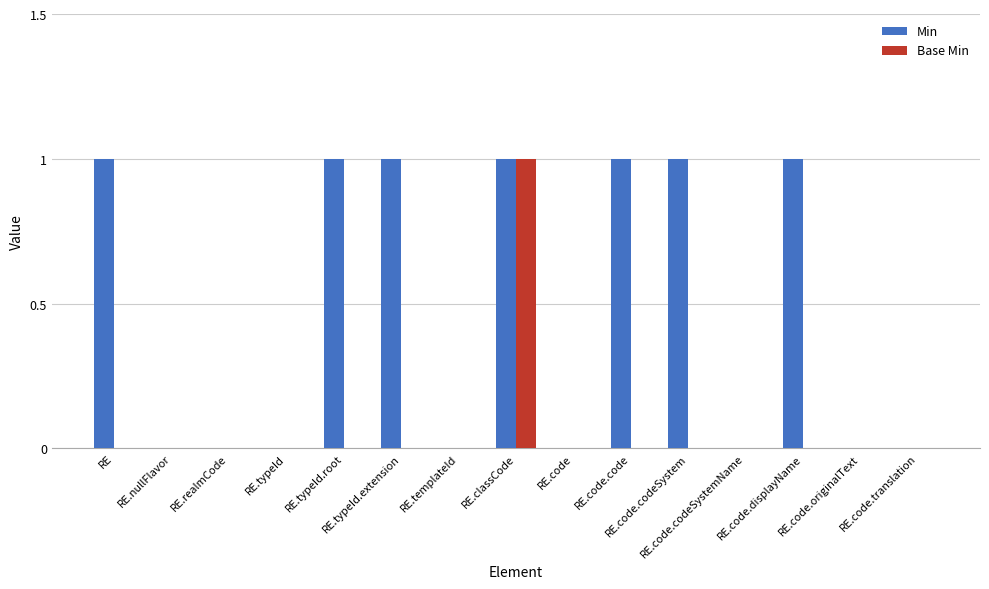

Between RE.nullFlavor and RE.code.codeSystem, which series saw the biggest shift?

Min